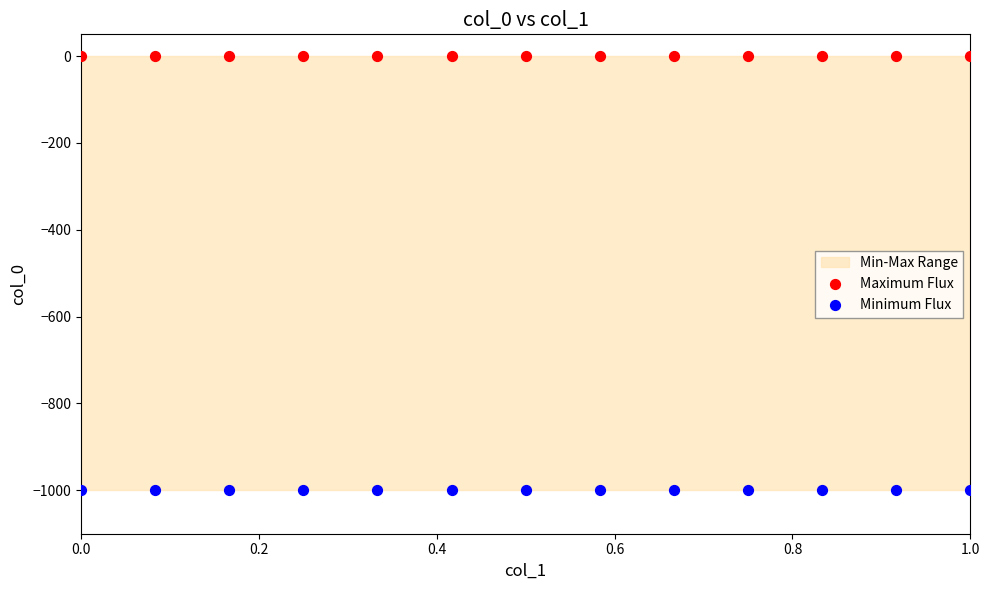

Which series contains the highest Y value?

Maximum Flux